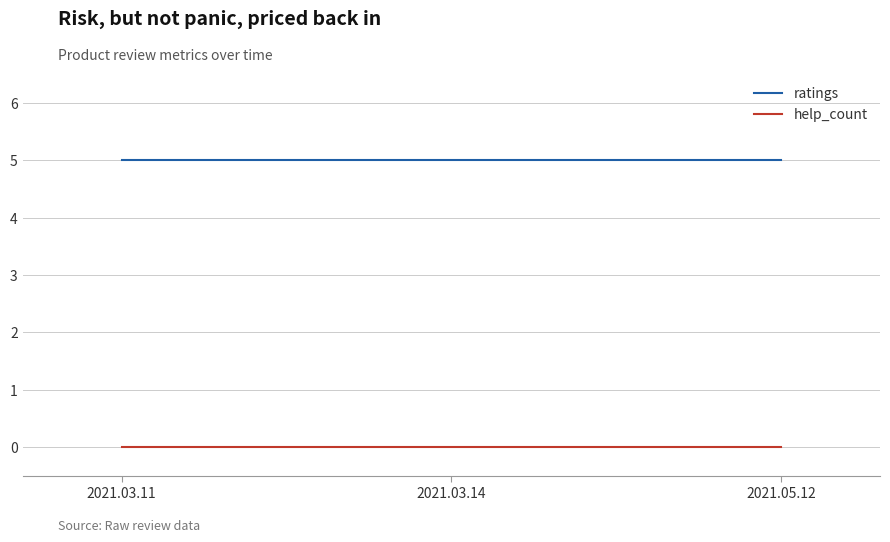

What position from the right is 2021.03.11?

3